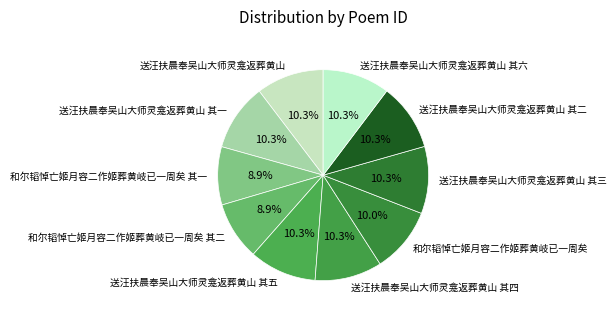

What portion of the pie excludes 和尔韬悼亡姬月容二作姬葬黄岐已一周矣 其二?

91.1%